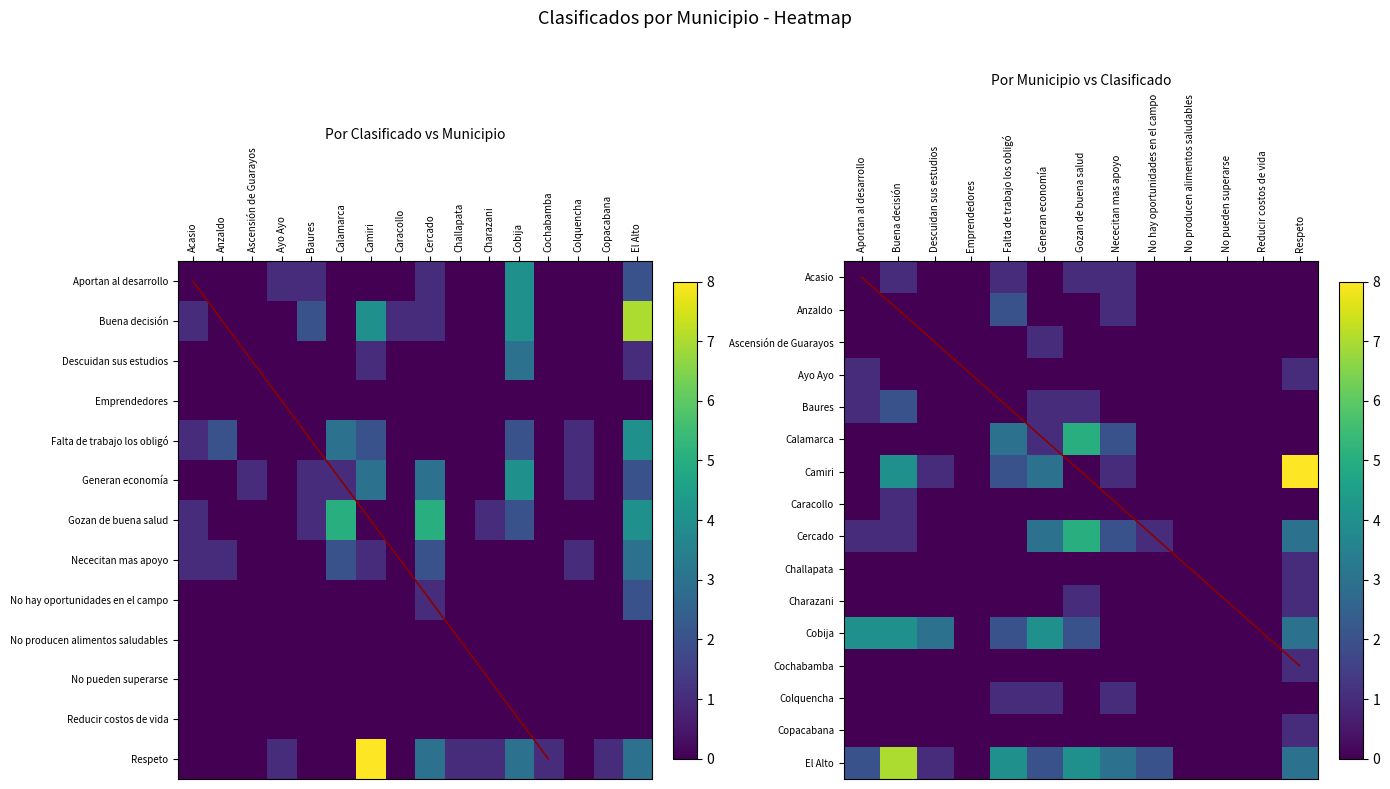

Count the number of categories in the chart.

16